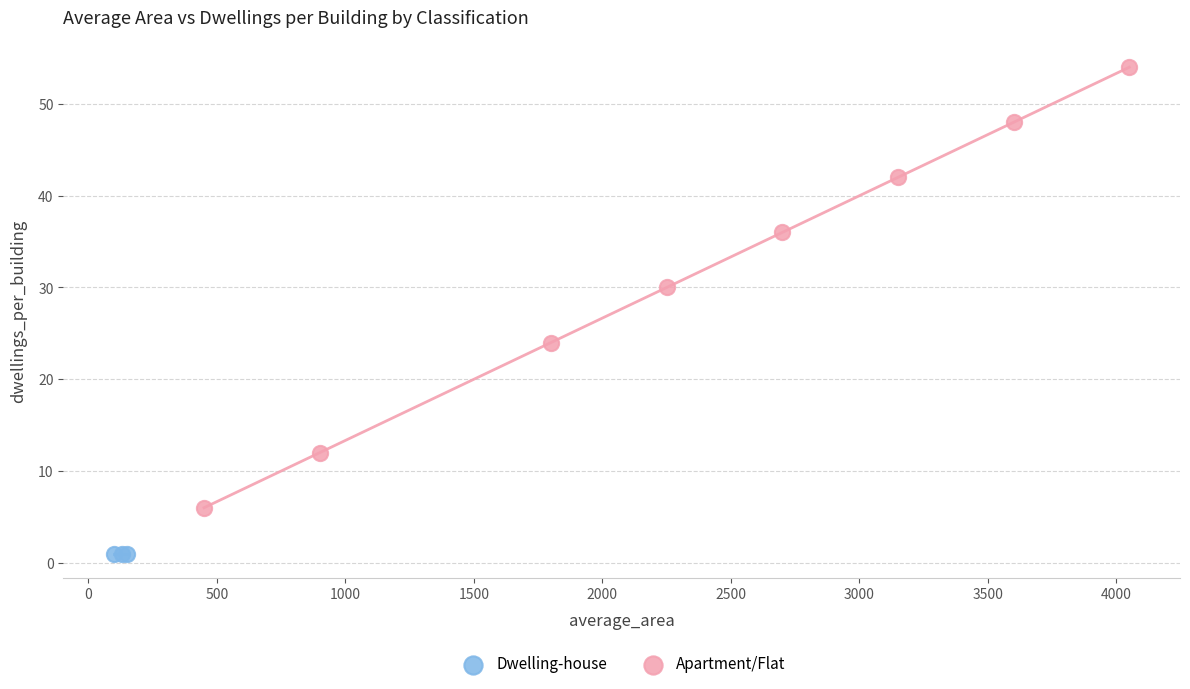

Which series contains the lowest Y value?

Dwelling-house